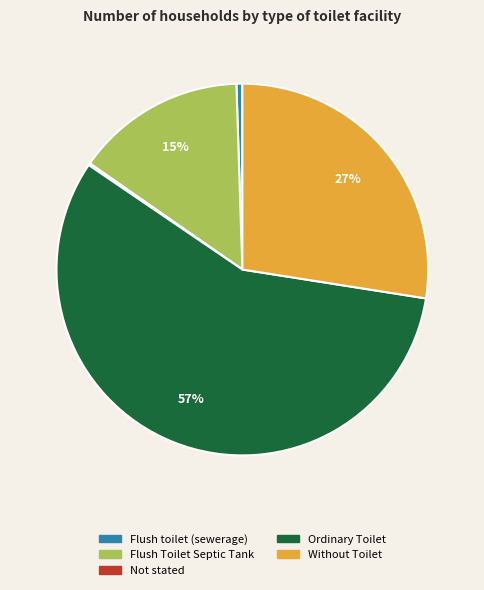

Which slice is the largest?

Ordinary Toilet